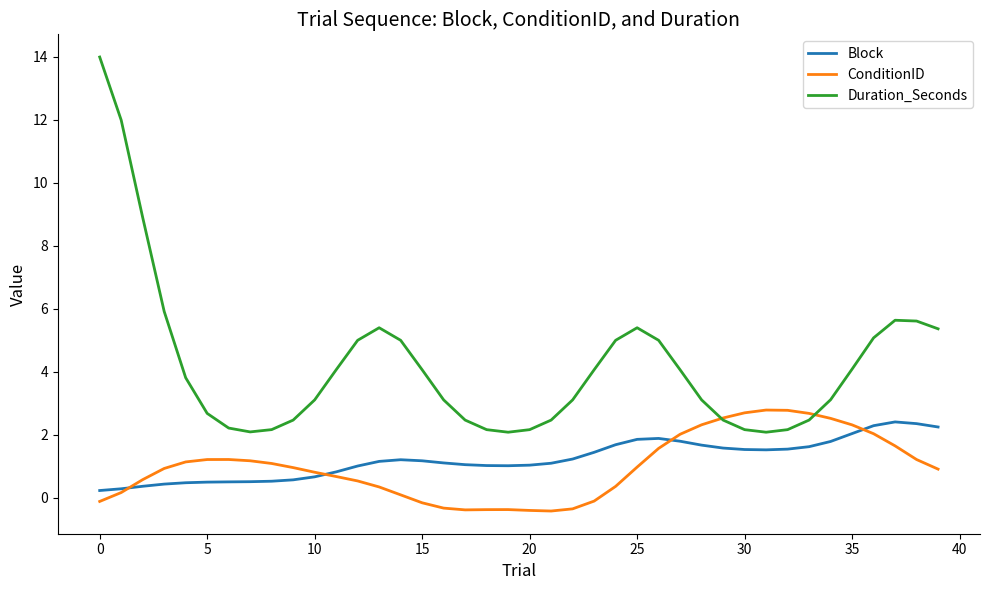

What are all the series names shown in the legend?

Block, ConditionID, Duration_Seconds